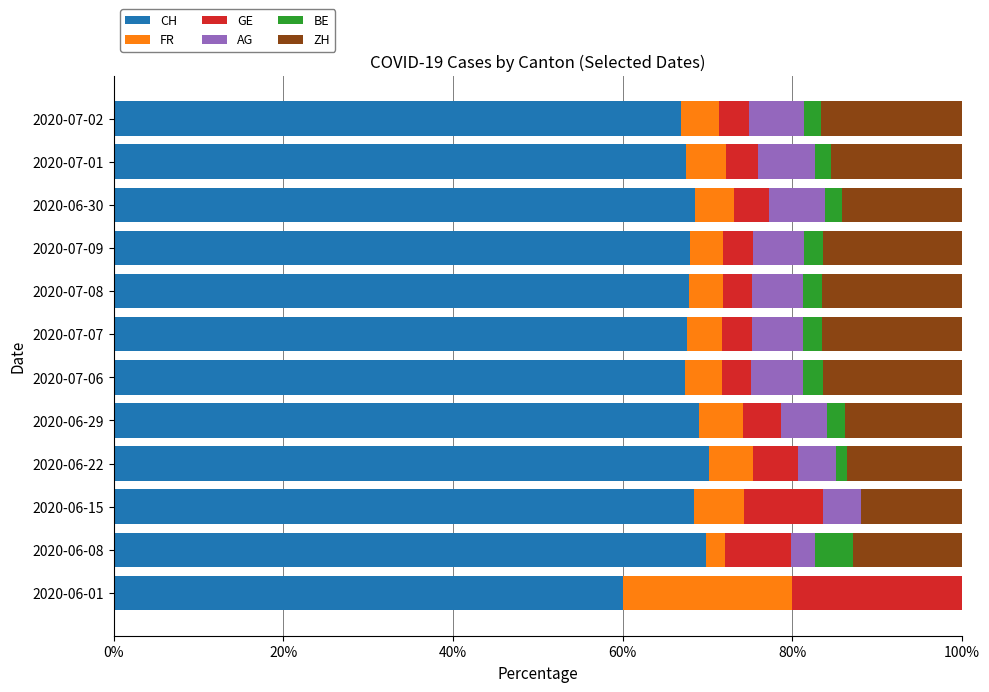

What is the total value across all series at 2020-06-08?

100.0